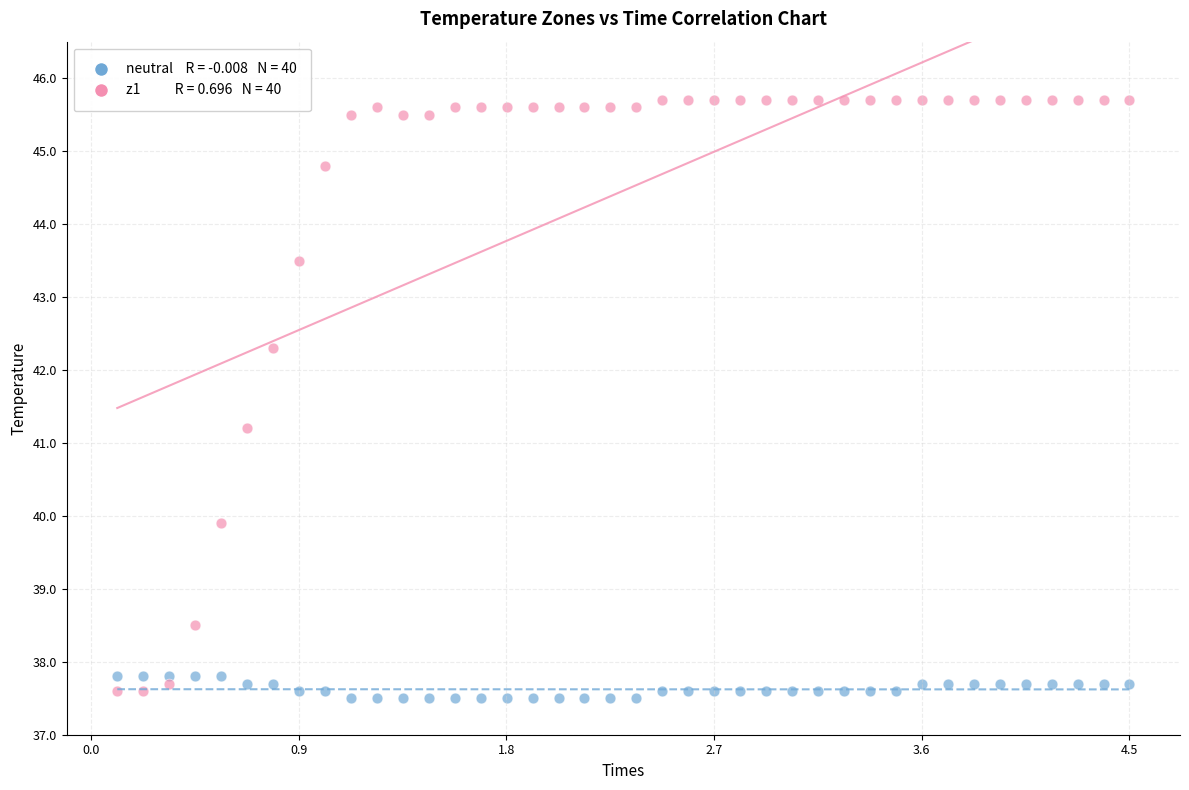

Across all data points, what is the range of X values (max minus min)?

4.4